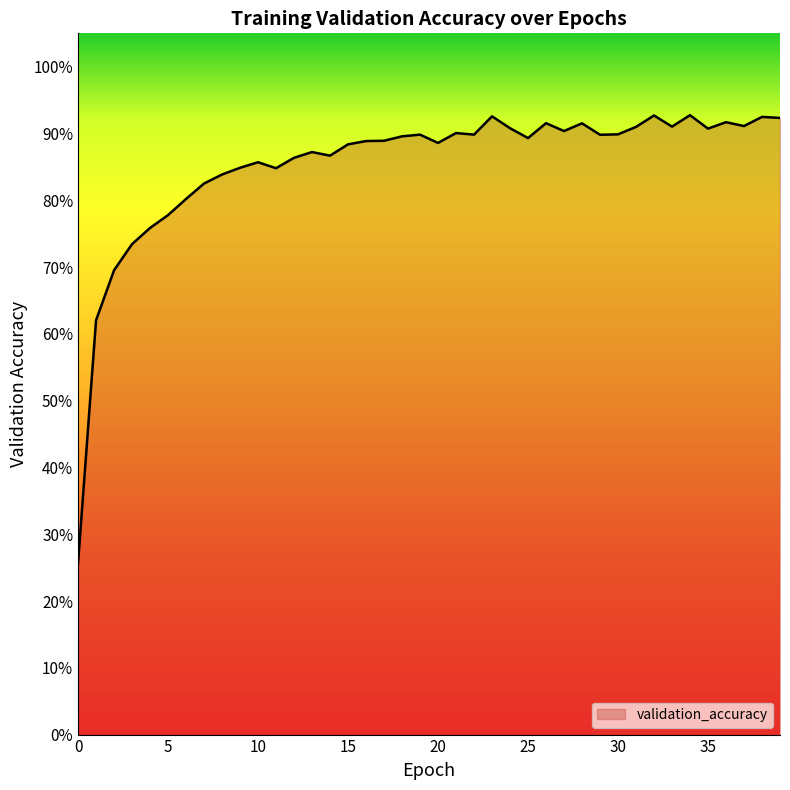

What is the minimum value shown in the chart?

0.3